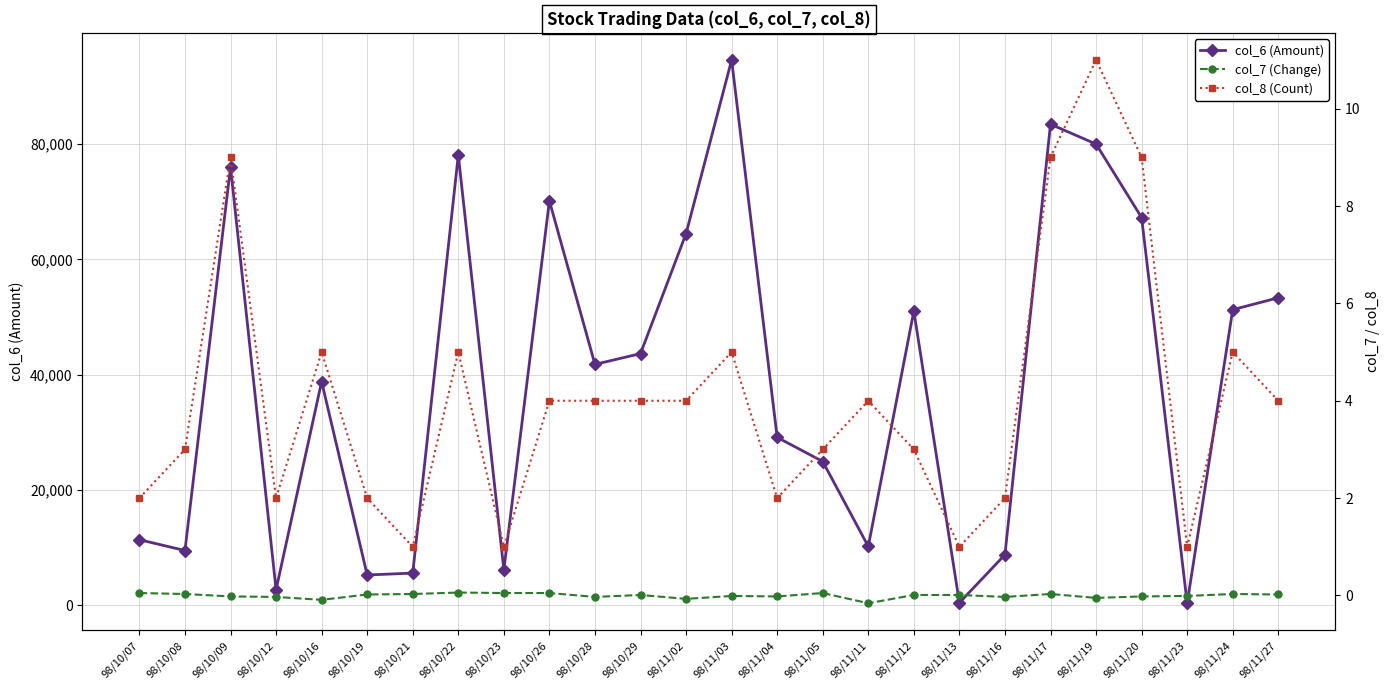

What is the difference between the col_6 (Amount) values at 98/11/13 and 98/10/28?

41340